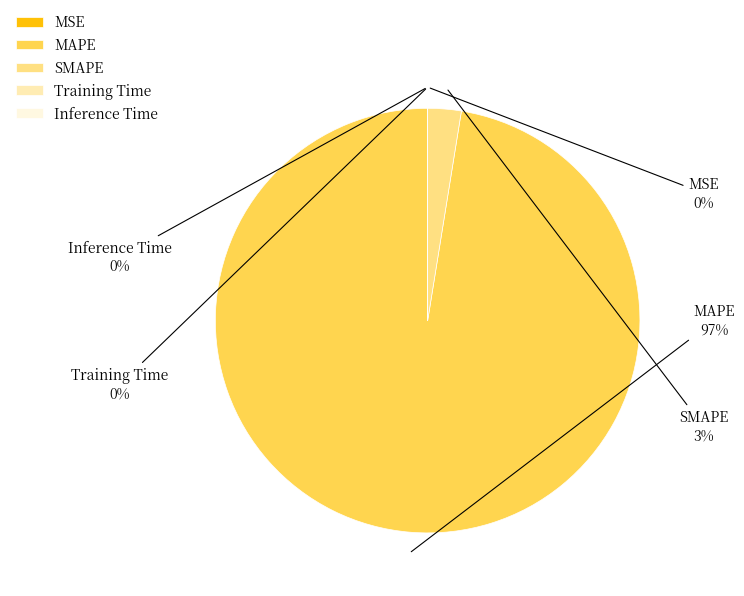

Is there a majority slice in this chart?

Yes